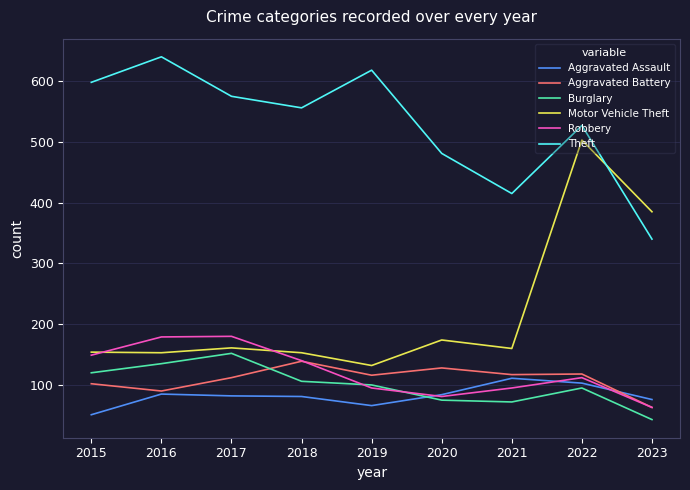

Is the value of Burglary at 2022 greater than the value of Theft at 2022?

No